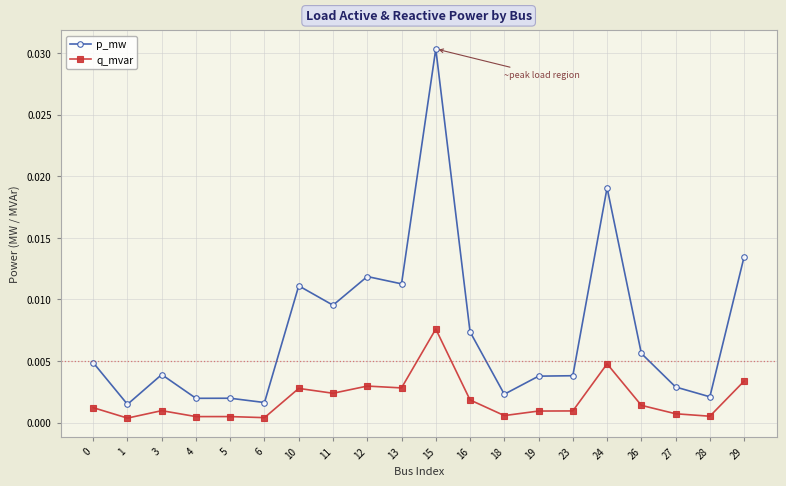

Does the chart display data point markers on the line(s)?

Yes